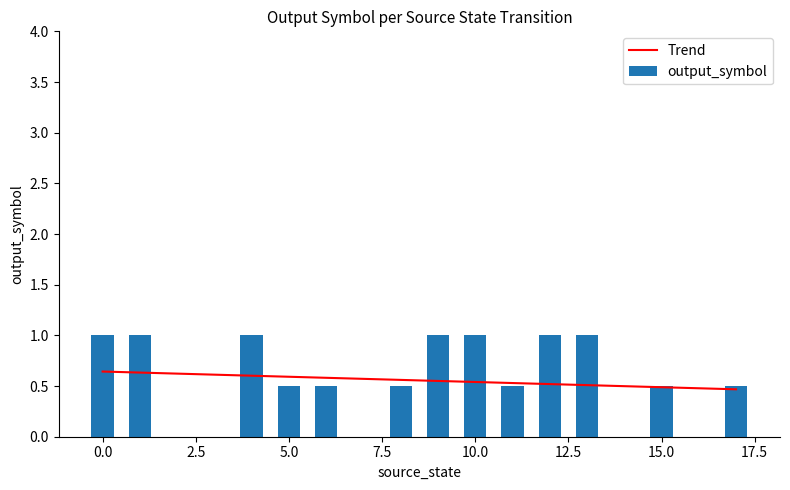

What is the total value across all series at 14?

0.5